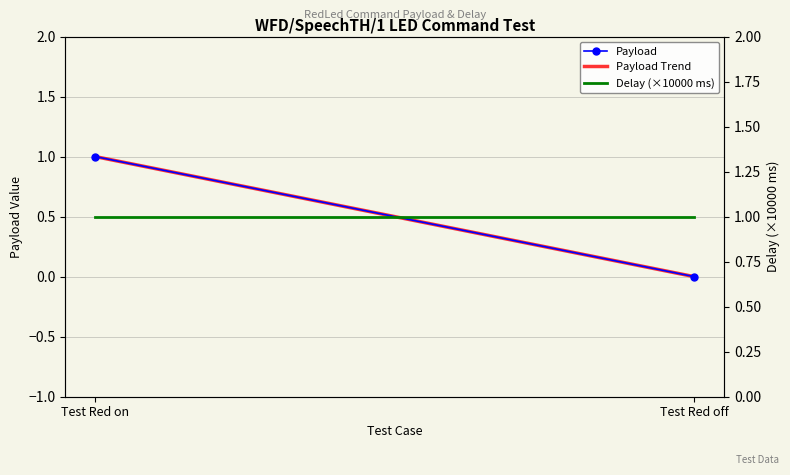

Reading right to left, transcribe all the data shown in this chart.

Payload: 0	1
Payload Trend: 0	1
Delay (×10000 ms): 1	1